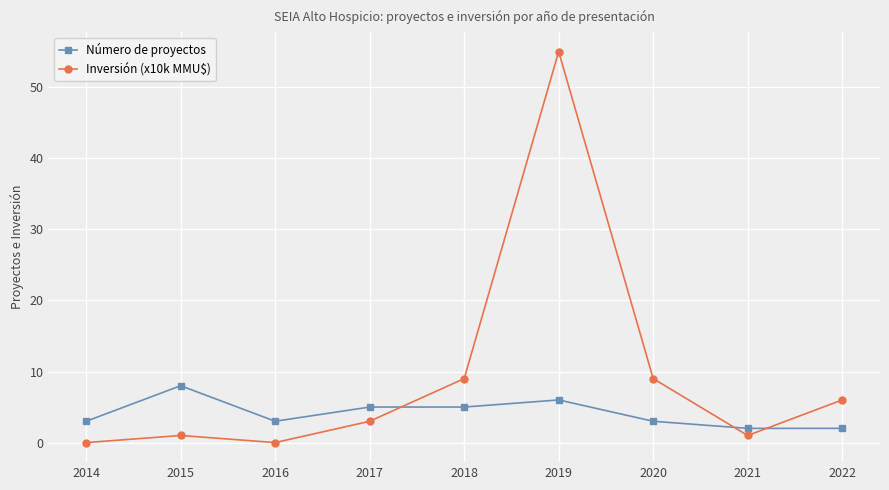

List the series in order of their overall mean, lowest first.

Número de proyectos, Inversión (x10k MMU$)